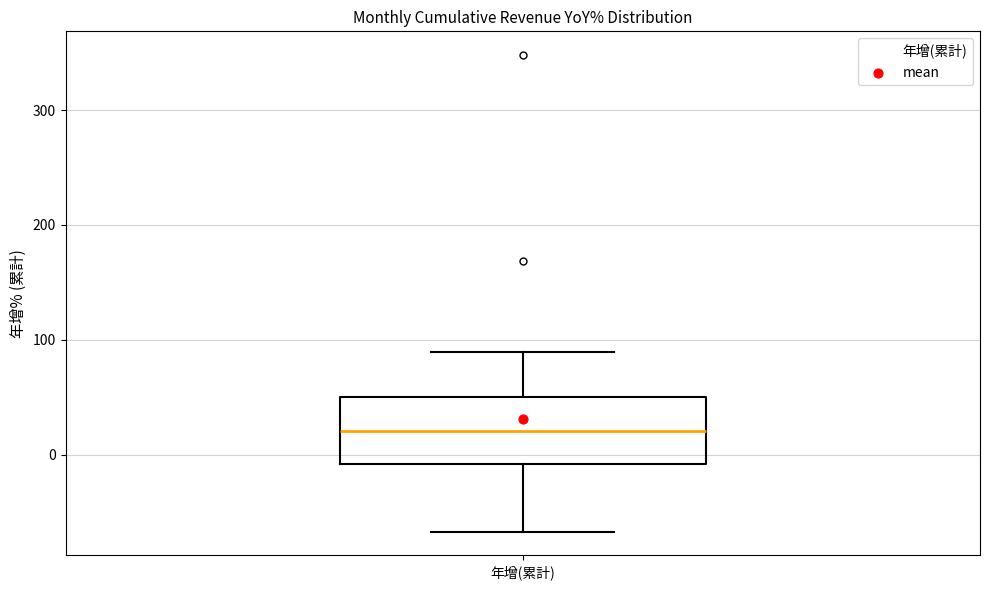

Read this box plot against the y-axis: the position of the median line, the range covered by the box, and the ends of both whiskers. The values are not printed on the chart, so give them approximately, as read against the axis.

median 20, box -10 to 50, whiskers -70 to 90